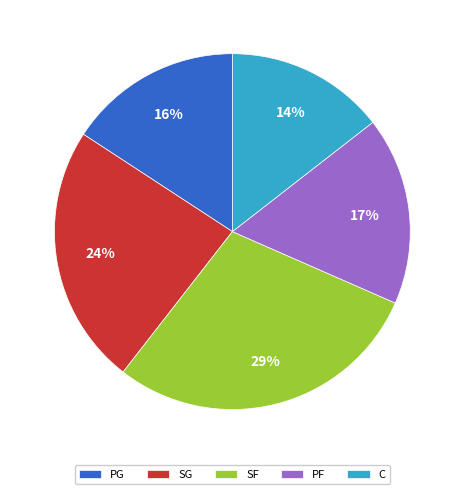

Which category has the biggest portion of the pie?

SF